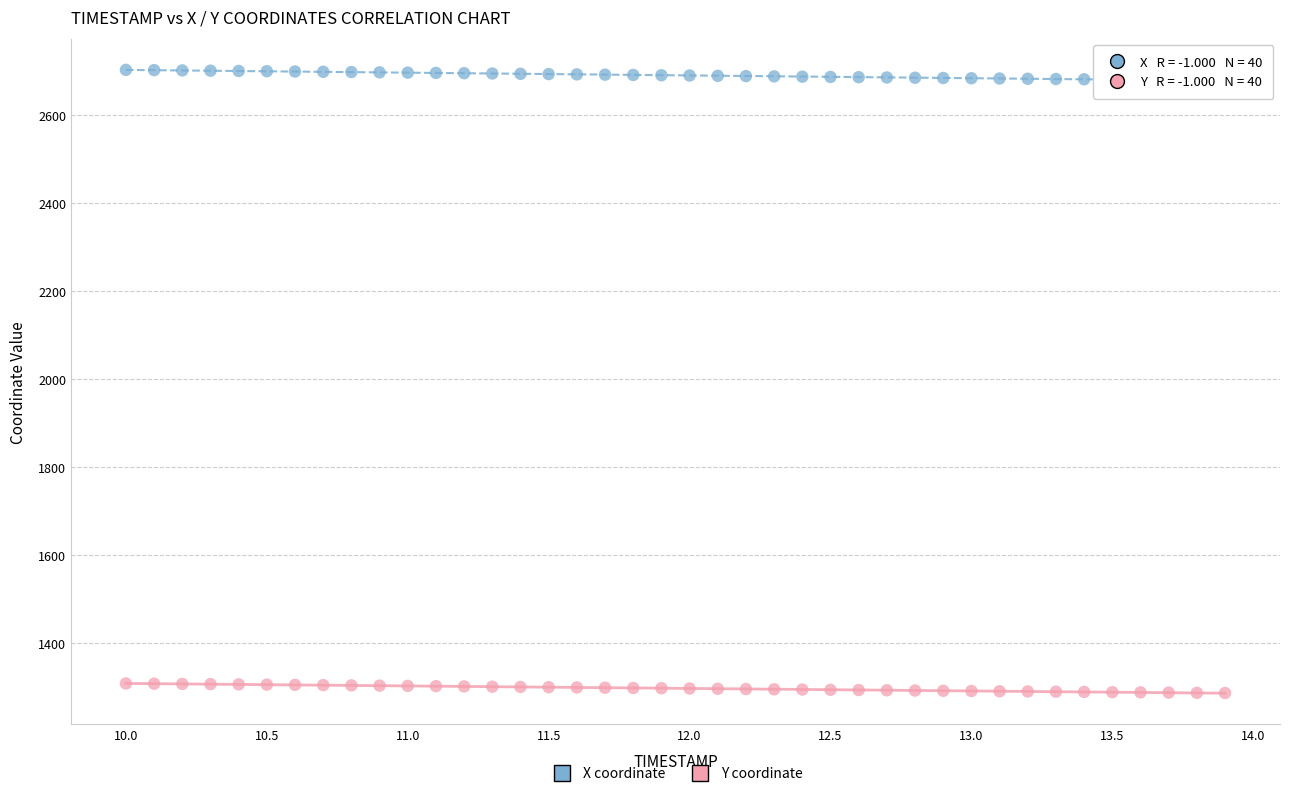

Across all data points, what is the range of X values (max minus min)?

3.9